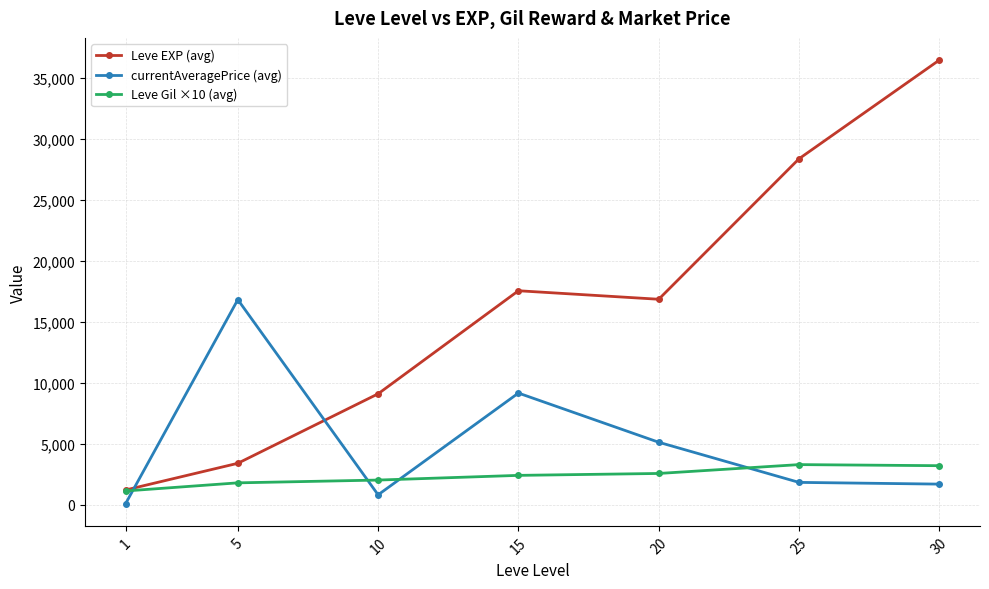

What are all the series names shown in the legend?

Leve EXP (avg), currentAveragePrice (avg), Leve Gil ×10 (avg)